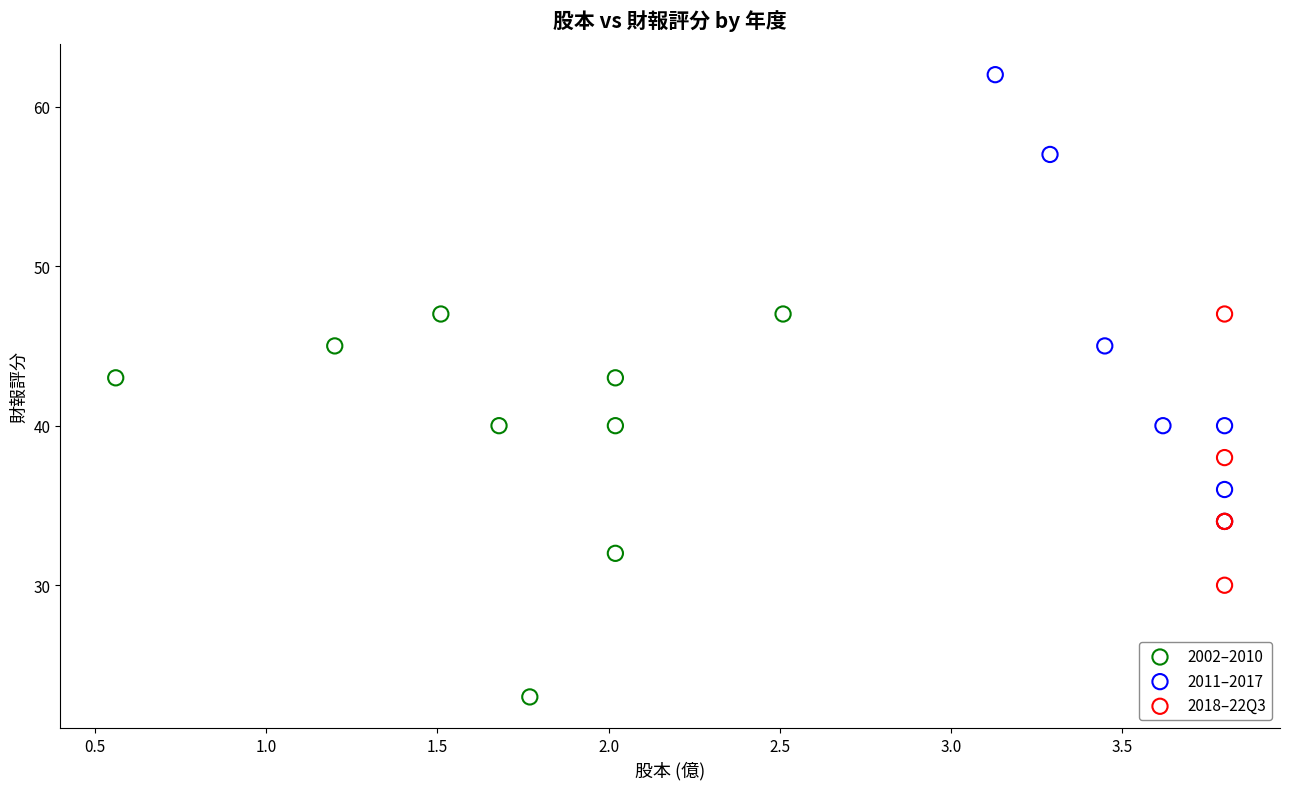

What are all the series names shown in the legend?

2002–2010, 2011–2017, 2018–22Q3